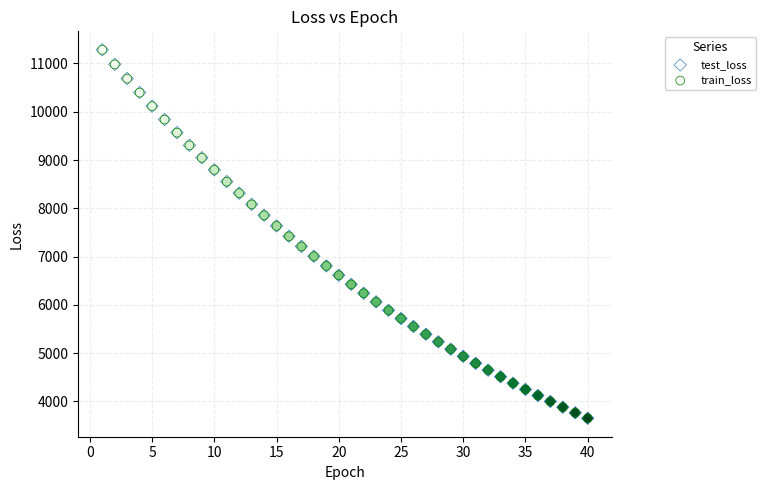

Which series has the widest spread of Y values?

test_loss